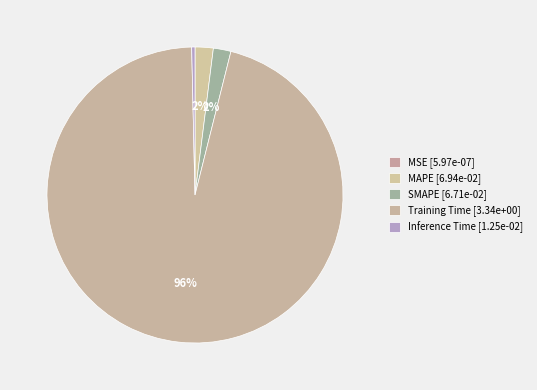

Combined, do MSE and MAPE account for over 50%?

No